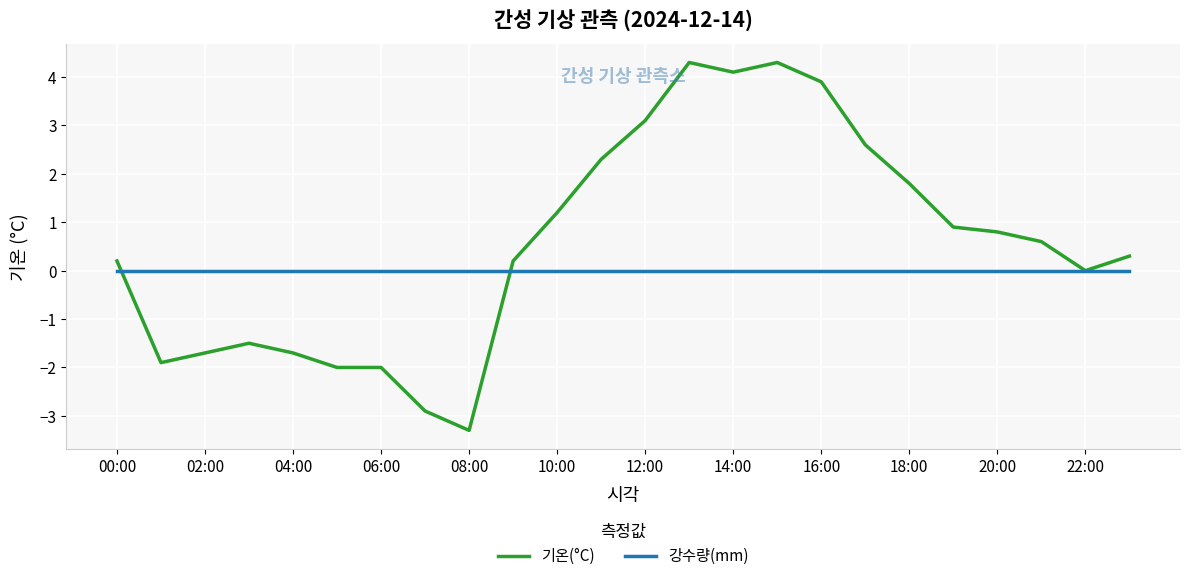

Which series has the largest total across all categories?

기온(°C)